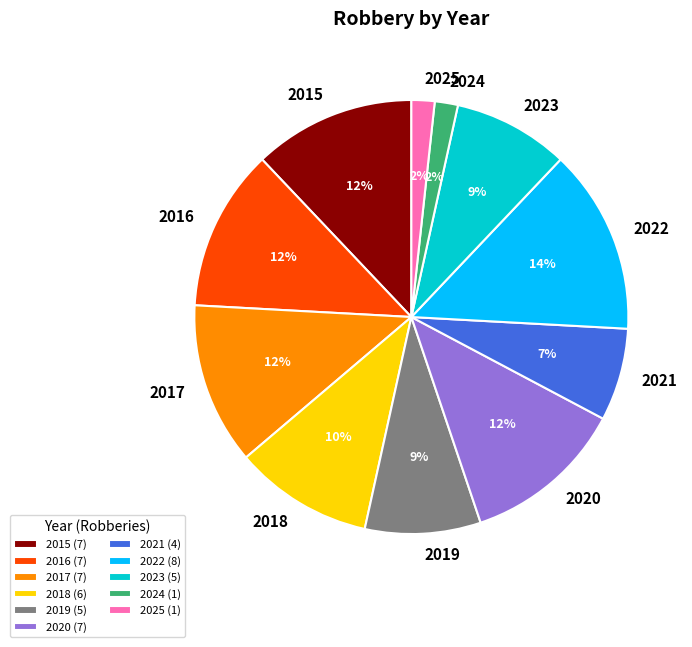

Which has a higher value, 2022 (8) or 2020 (7)?

2022 (8)